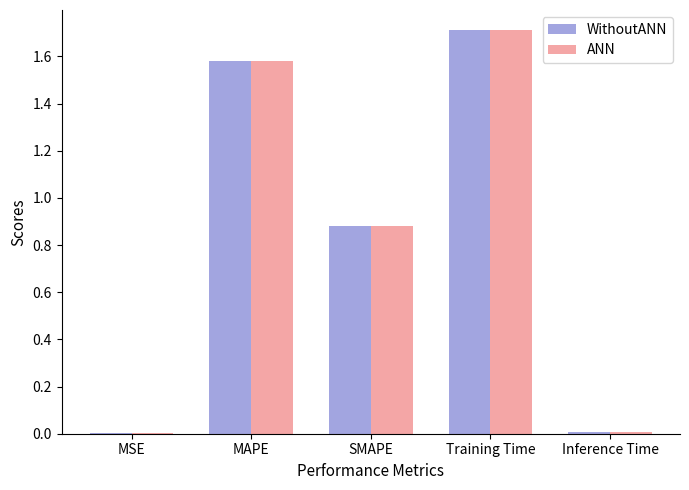

Is it true that WithoutANN equals 0.0 at MSE?

True